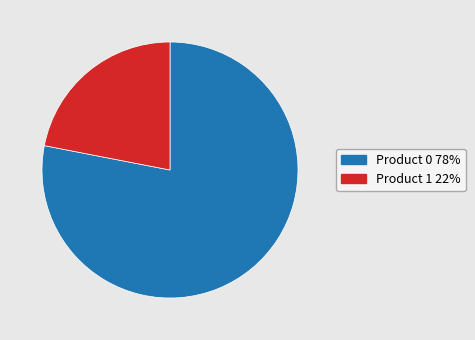

True or false: Product 0 accounts for 78% of the total.

True